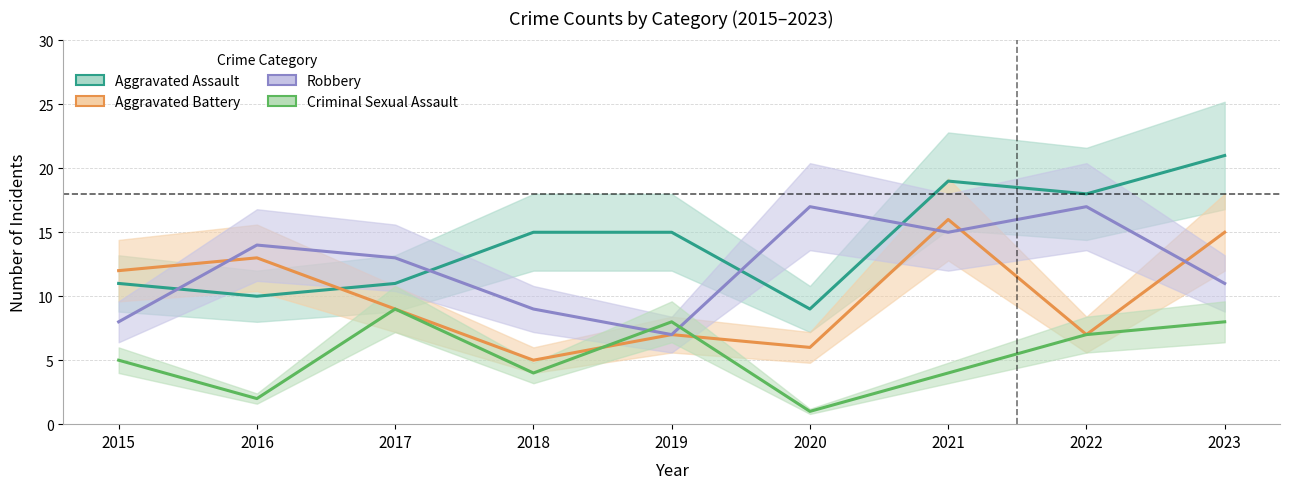

What is the average value of the Aggravated Assault series?

14